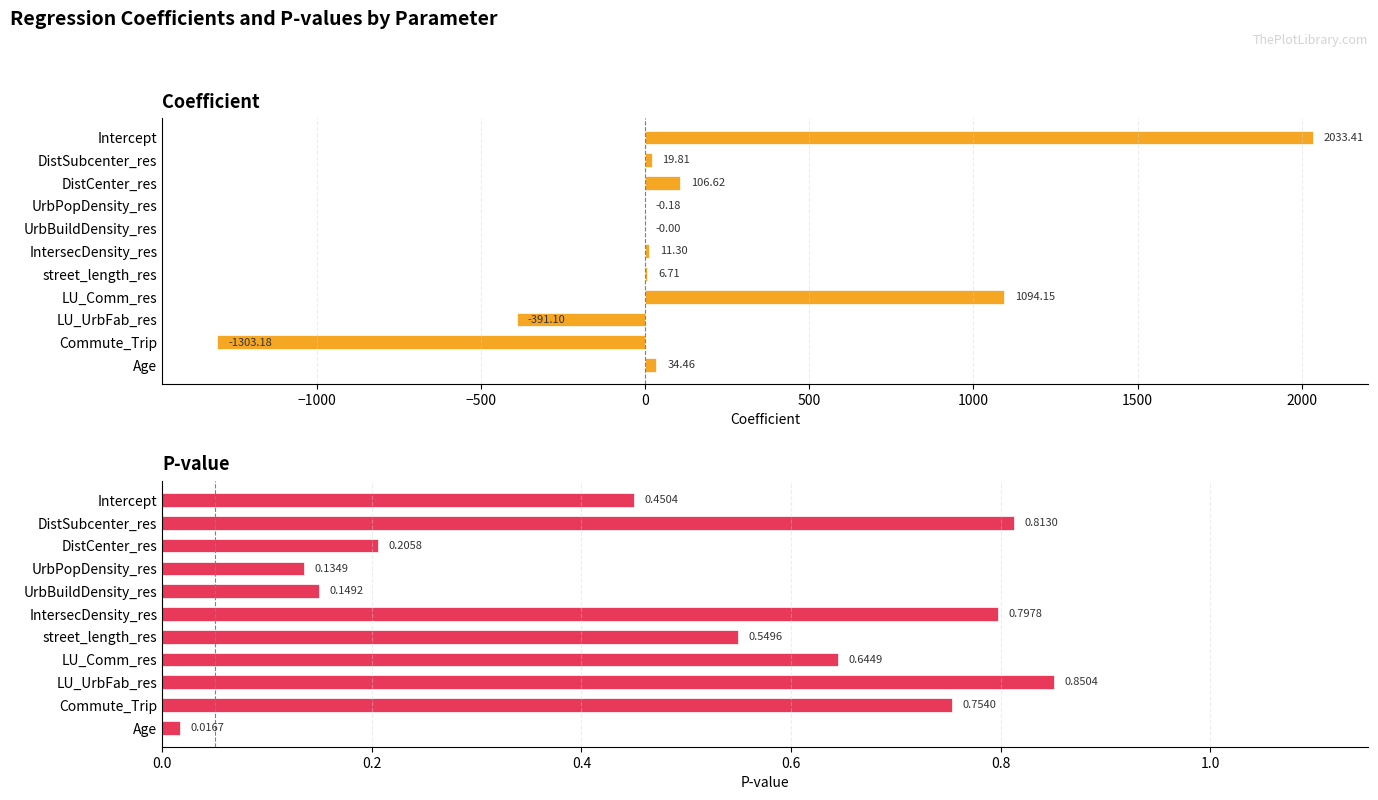

What is the sum of all p values?

5.4